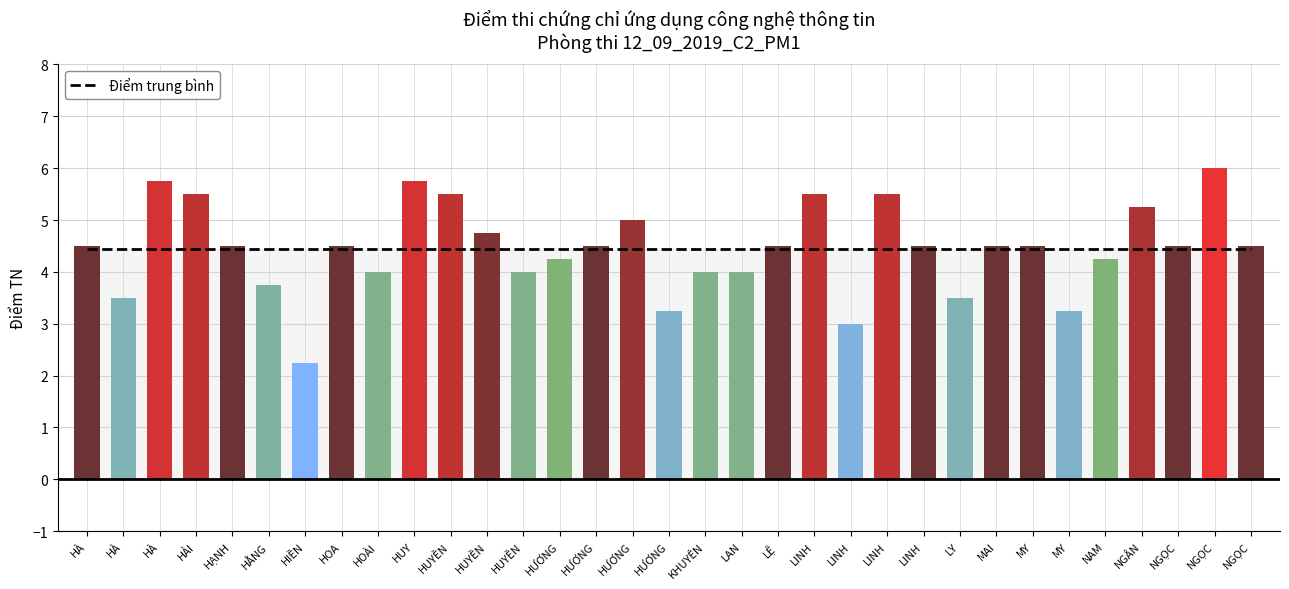

What is the change in value from HUY to LINH?

-0.2